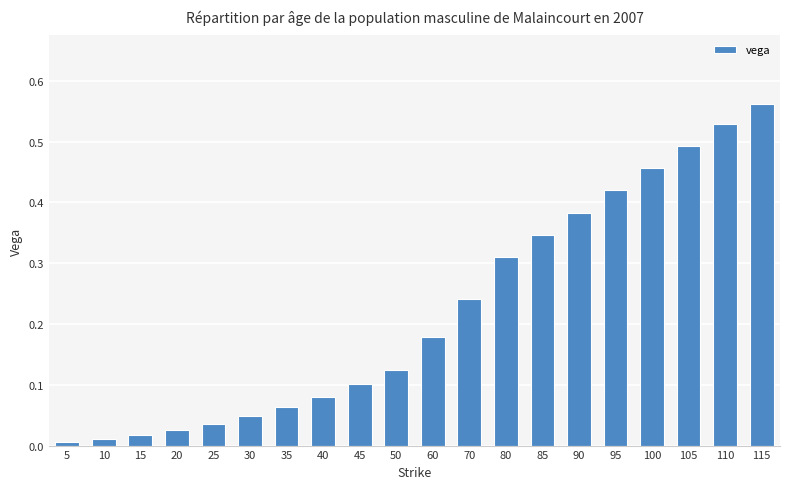

True or false: the data shows 0.2 at 115.

False